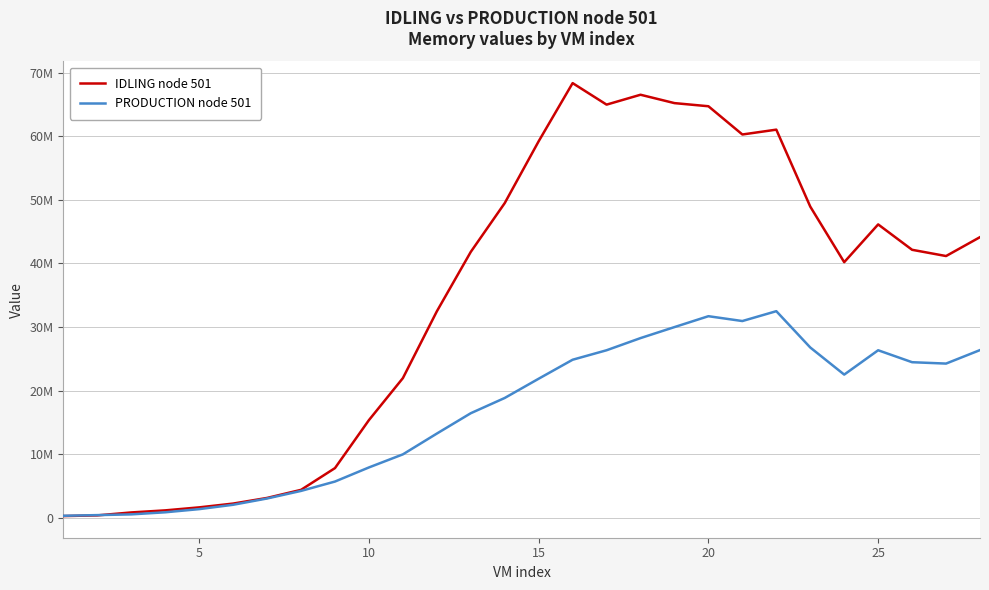

Which series has the largest range (max minus min)?

IDLING node 501